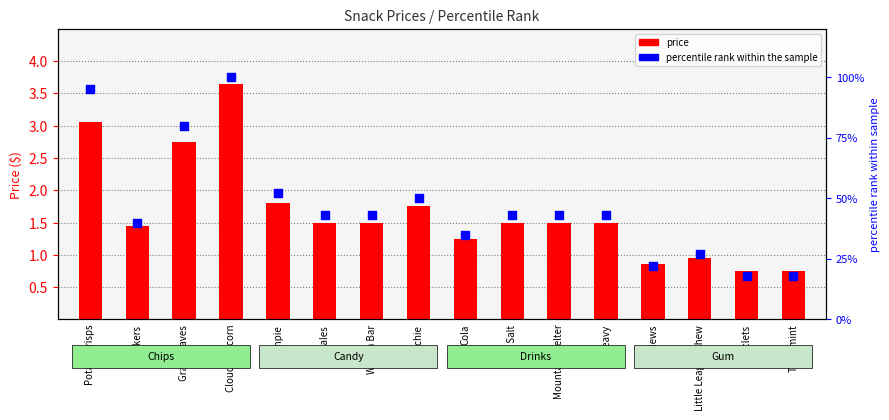

What are all the series names shown in the legend?

price, percentile rank within the sample